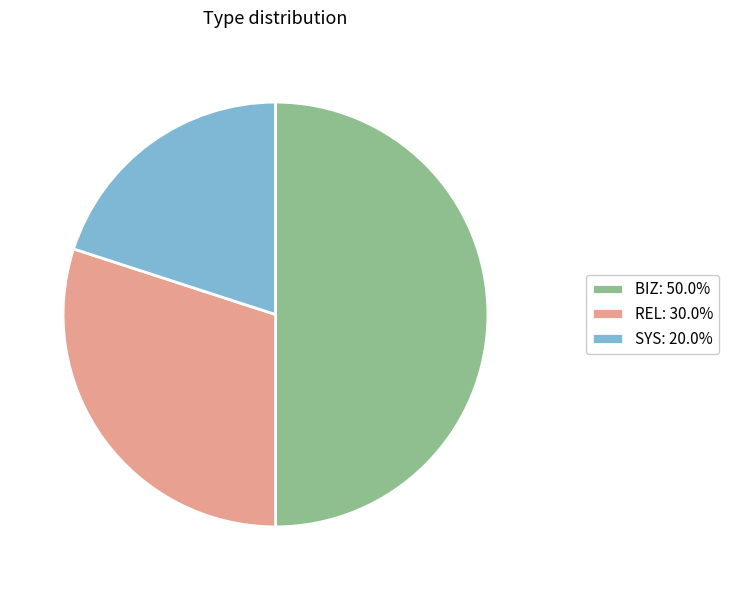

Rank the categories by value from highest to lowest.

BIZ, REL, SYS